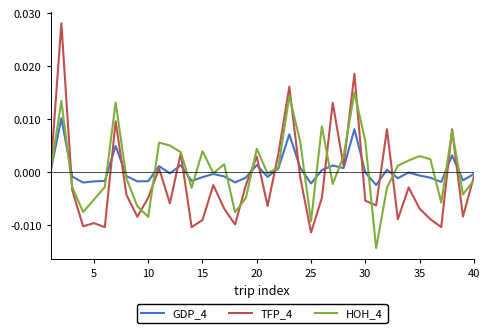

Which series has the widest spread of values?

TFP_4